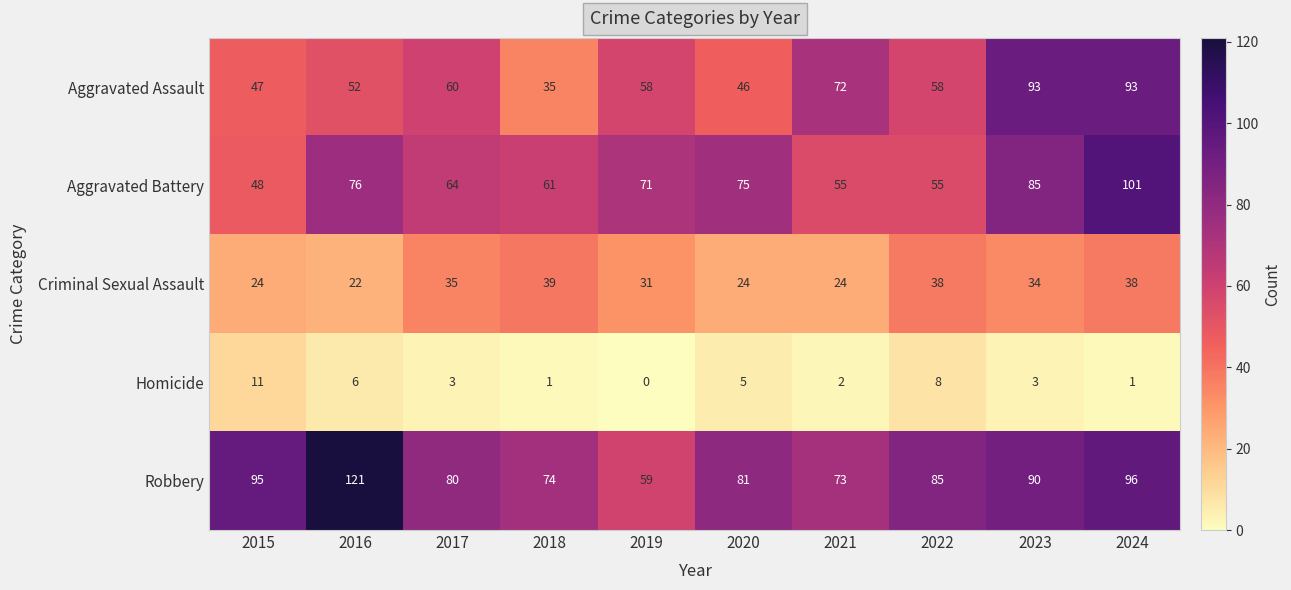

Rank the series by their maximum value, from lowest to highest.

Homicide, Criminal Sexual Assault, Aggravated Assault, Aggravated Battery, Robbery